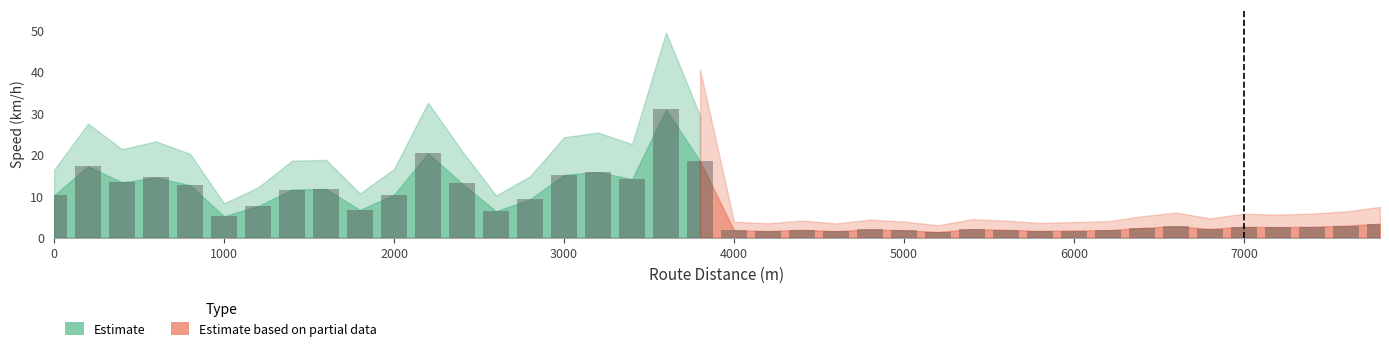

The Estimate series shows 2.1 at 23. True or false?

False